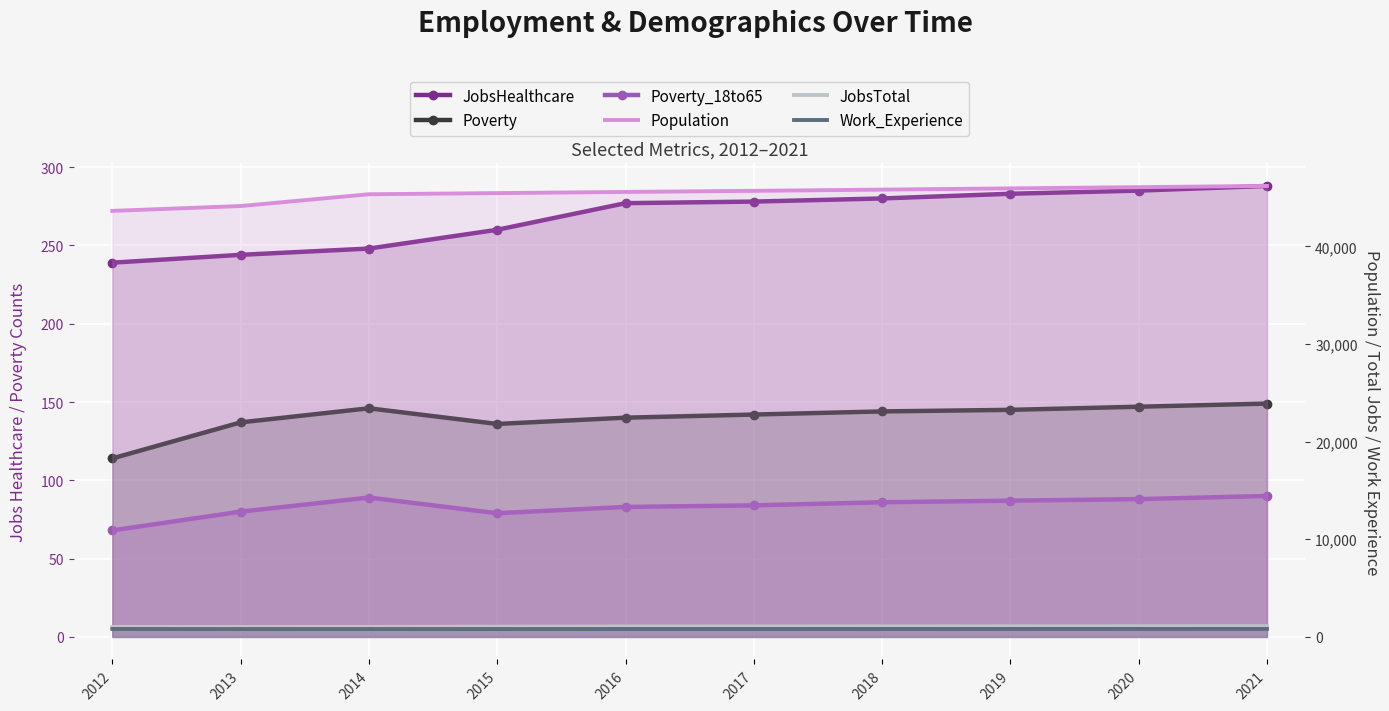

At how many categories does at least one series exceed 39615?

10